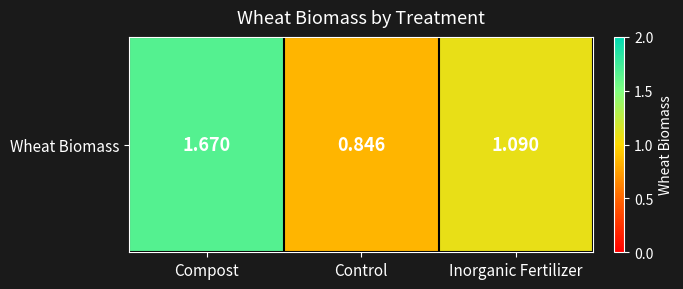

List the labels in order of value, smallest first.

Control, Inorganic Fertilizer, Compost